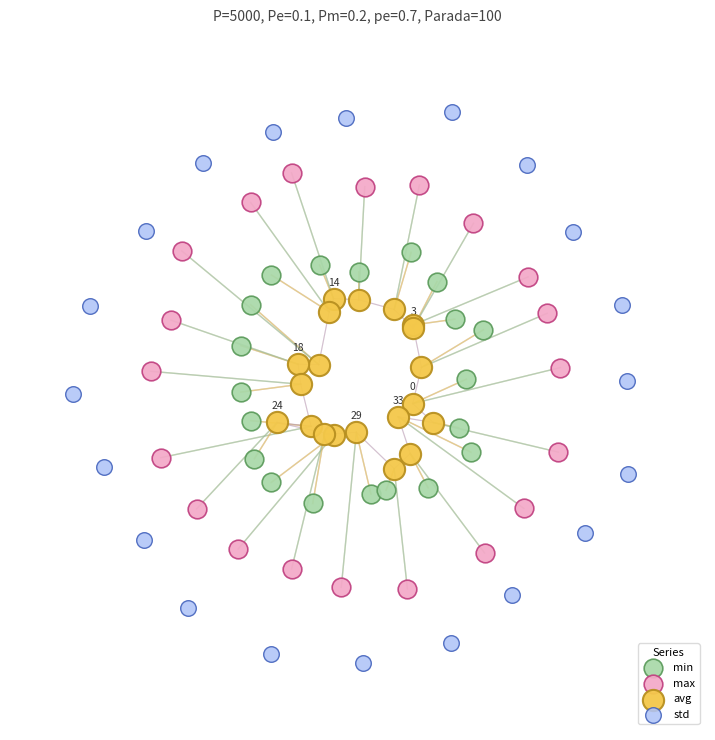

What are all the series names shown in the legend?

min, max, avg, std